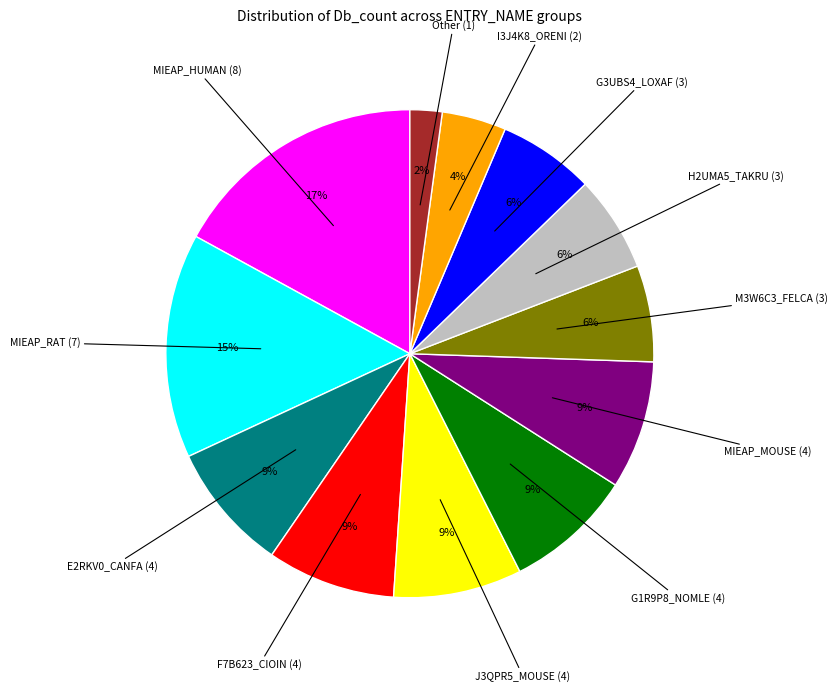

Do MIEAP_MOUSE (4) and G3UBS4_LOXAF (3) together represent more than half of the pie?

No